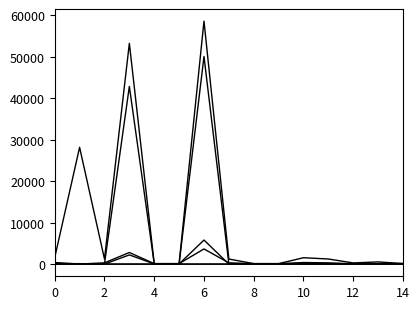

What is the label of the 3rd point from the right?

12